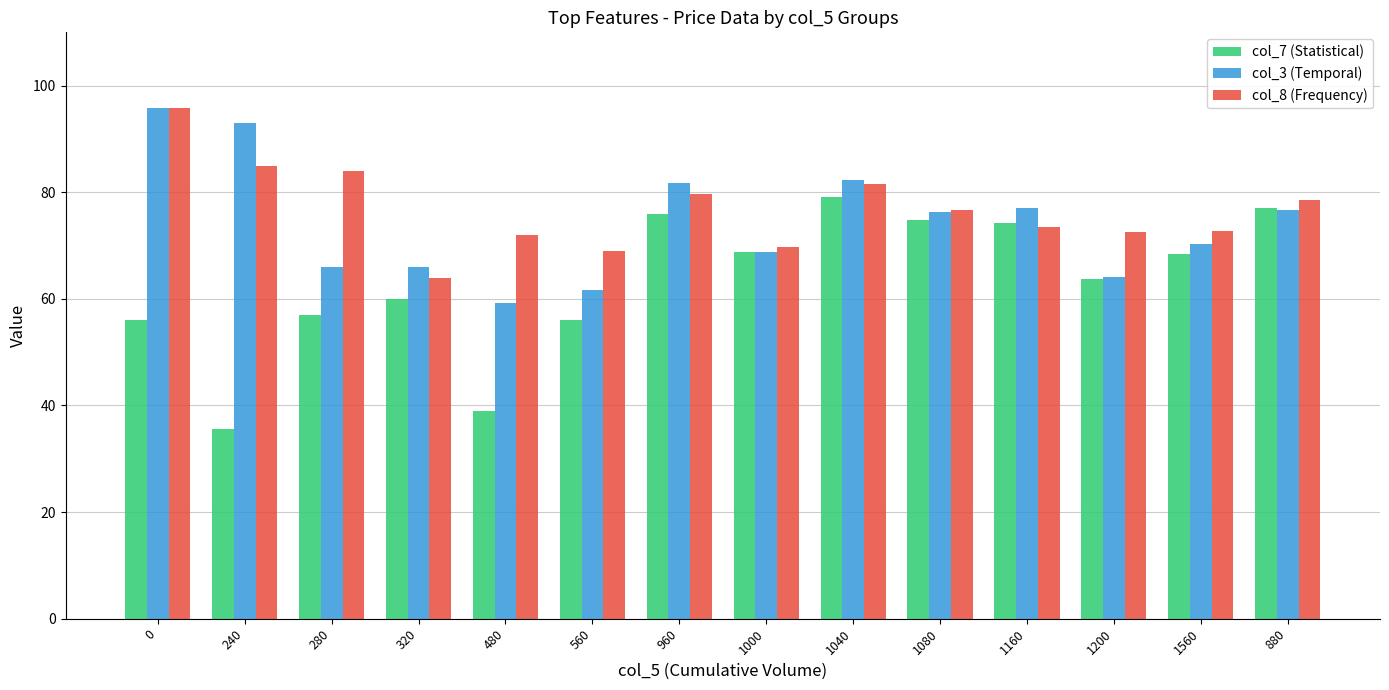

What is the difference between the highest and lowest values at 1560?

4.2